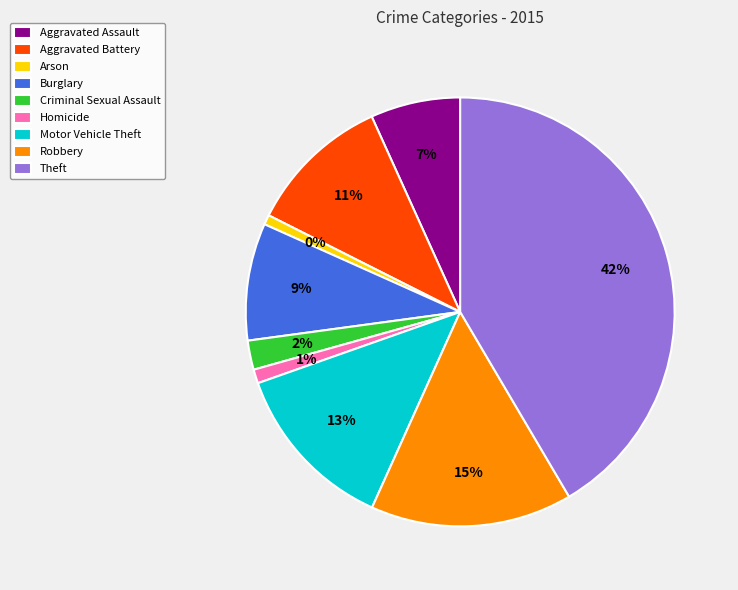

True or false: Theft accounts for 42% of the total.

True